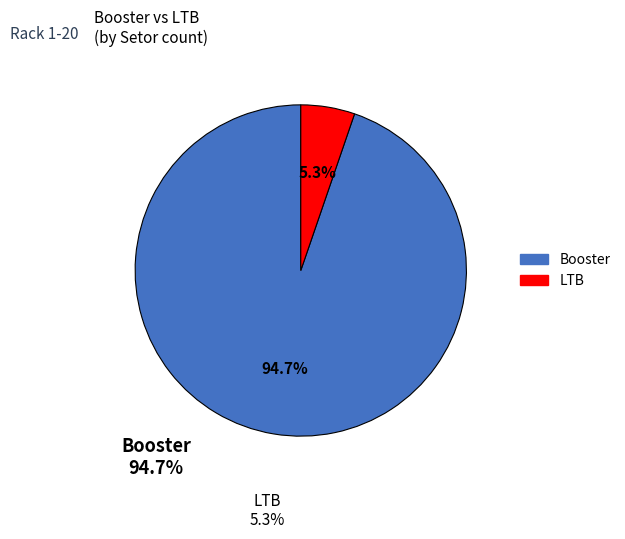

Which has a higher value, Booster or LTB?

Booster